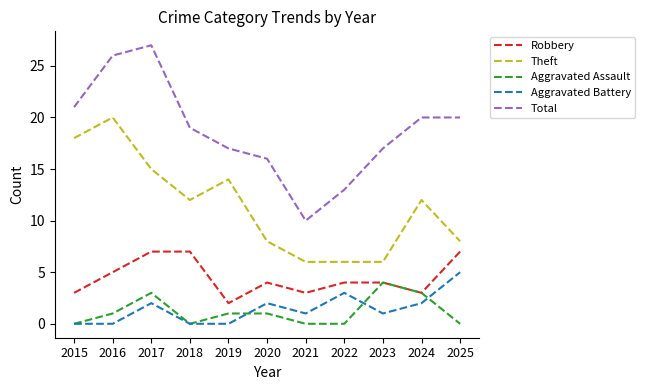

How many lines are shown in the chart?

5